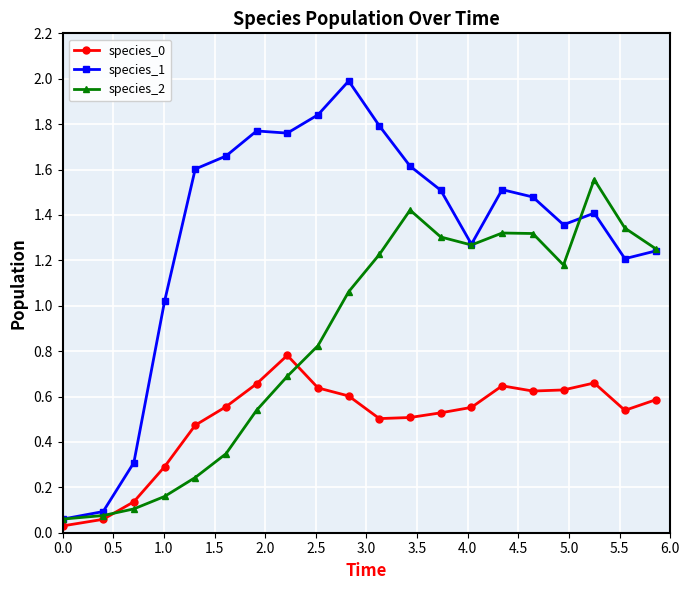

What is the maximum value shown in the chart?

2.0